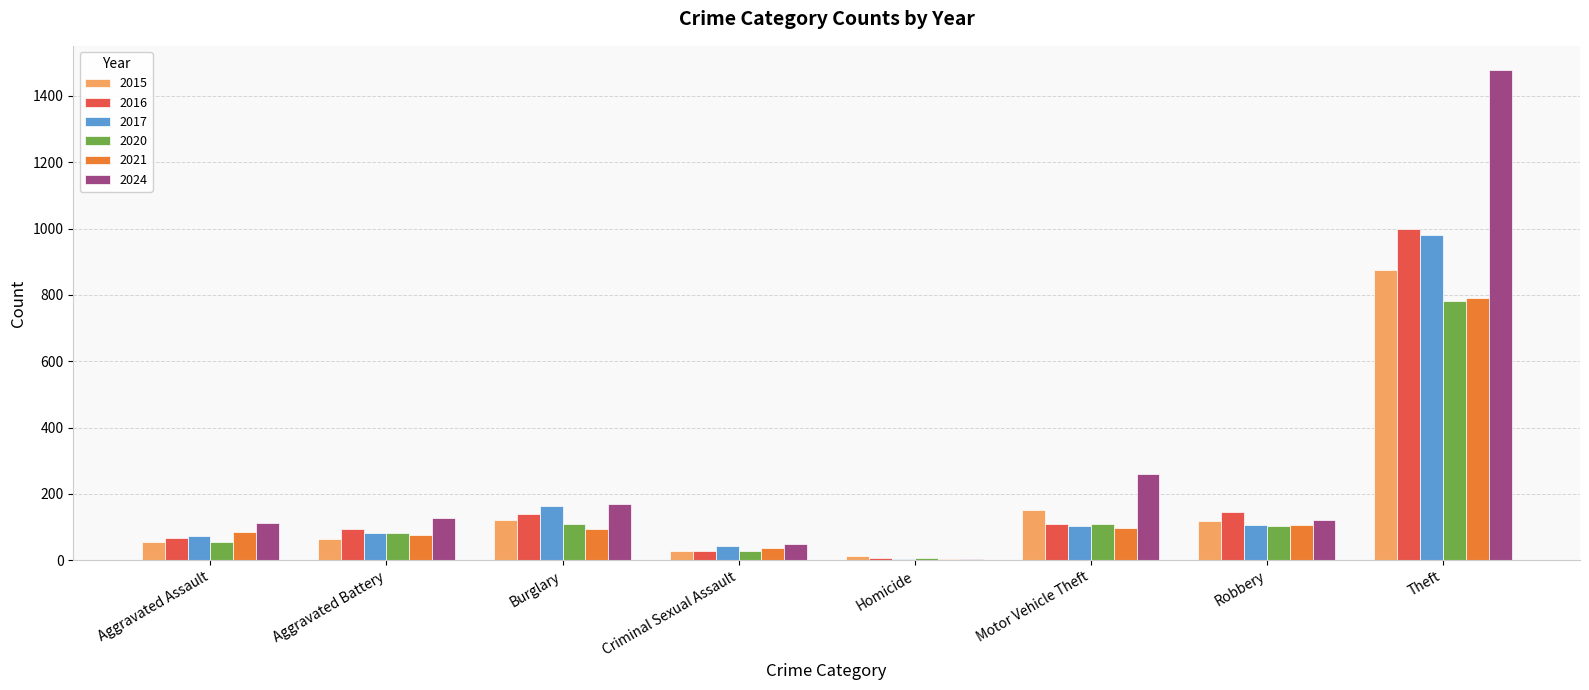

What is the highest value of the 2017 series?

979